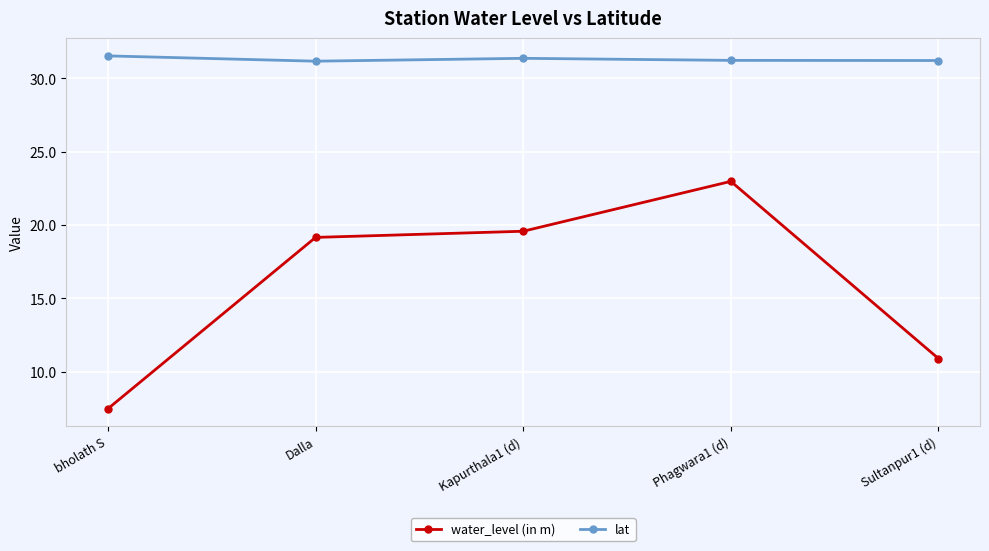

Reading left to right, extract all data points from this chart.

water_level (in m): 7.5	19.2	19.6	23.0	10.9
lat: 31.5	31.2	31.4	31.2	31.2